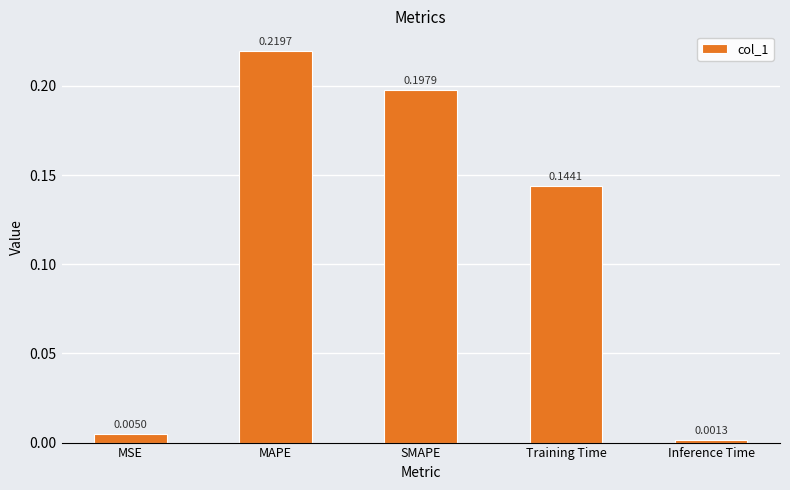

List the labels in order of value, largest first.

MAPE, SMAPE, Training Time, MSE, Inference Time